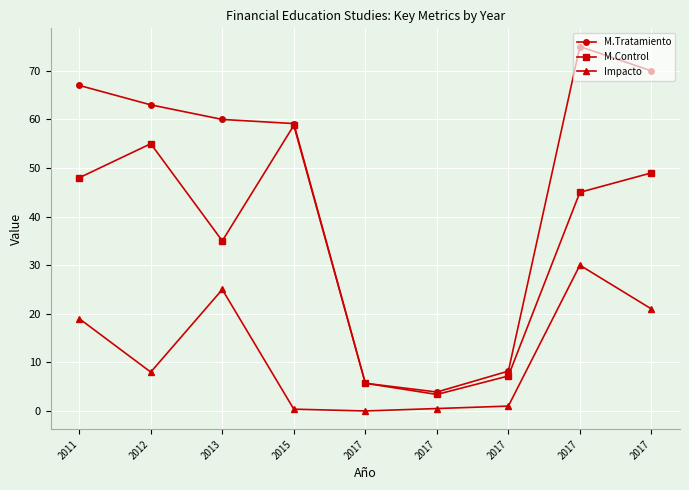

Which series has the largest range (max minus min)?

M.Tratamiento